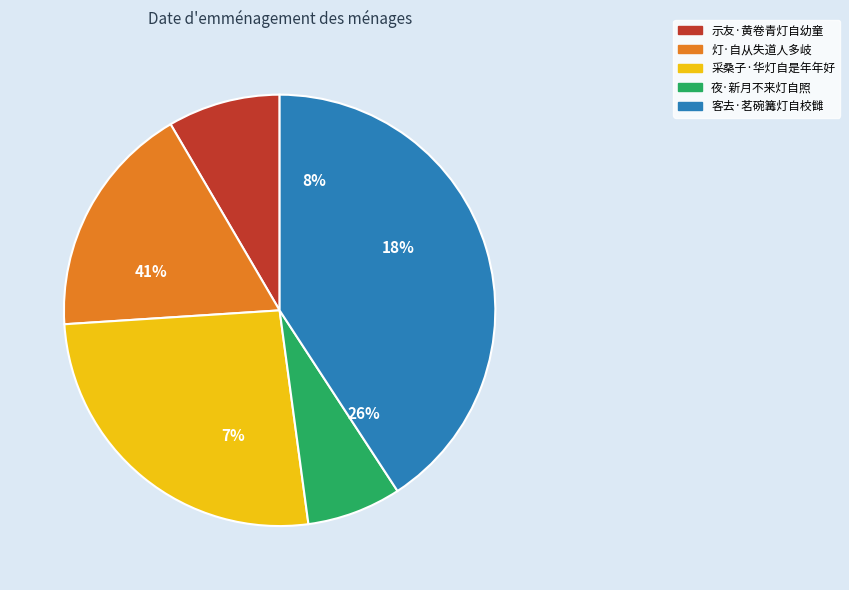

Which category has the smallest portion of the pie?

夜·新月不来灯自照